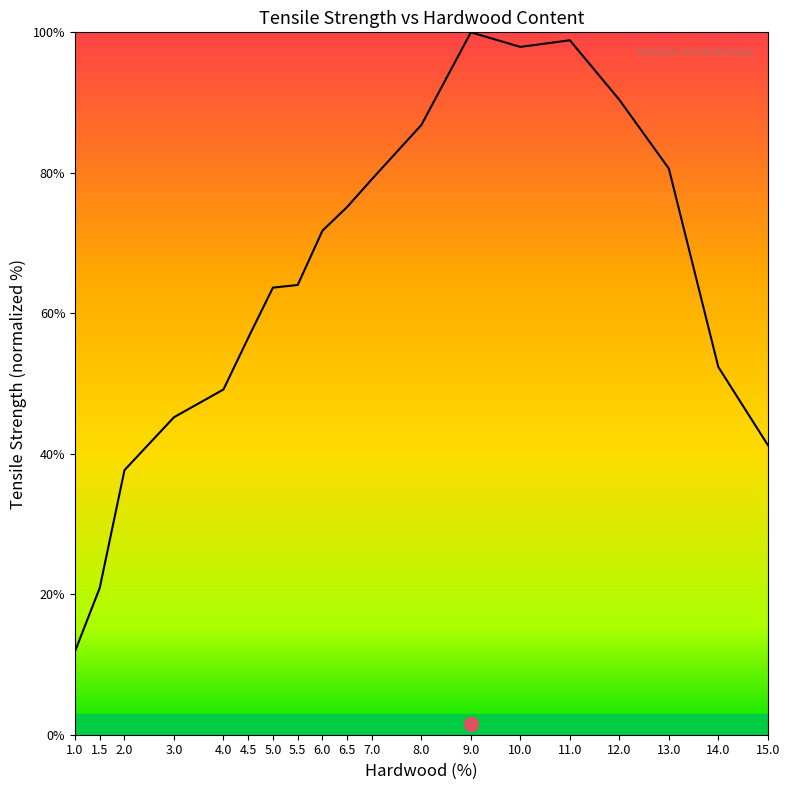

What is the smallest value displayed?

11.9